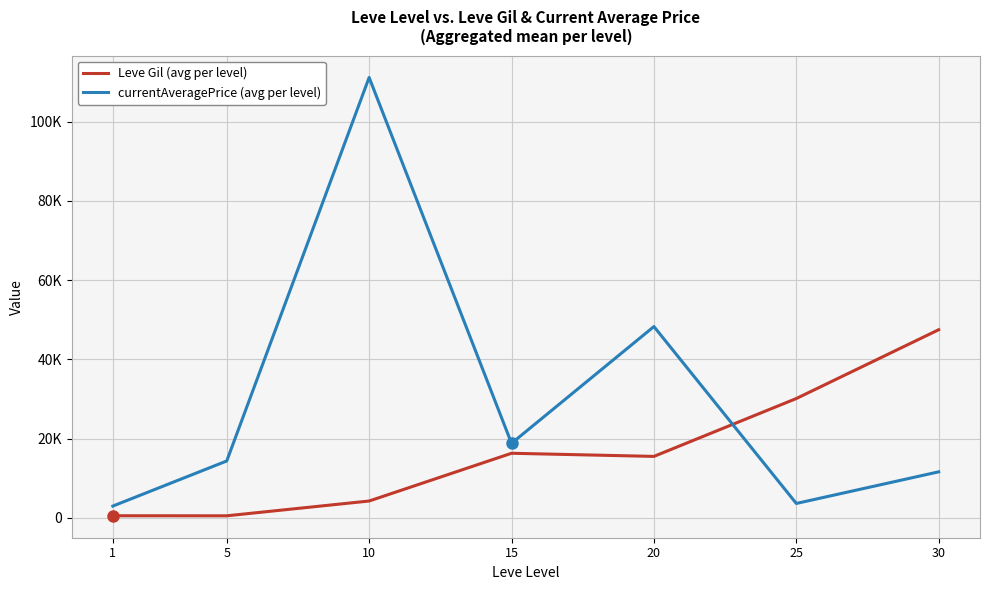

How many interior local valleys does the Leve Gil (avg per level) series have?

2